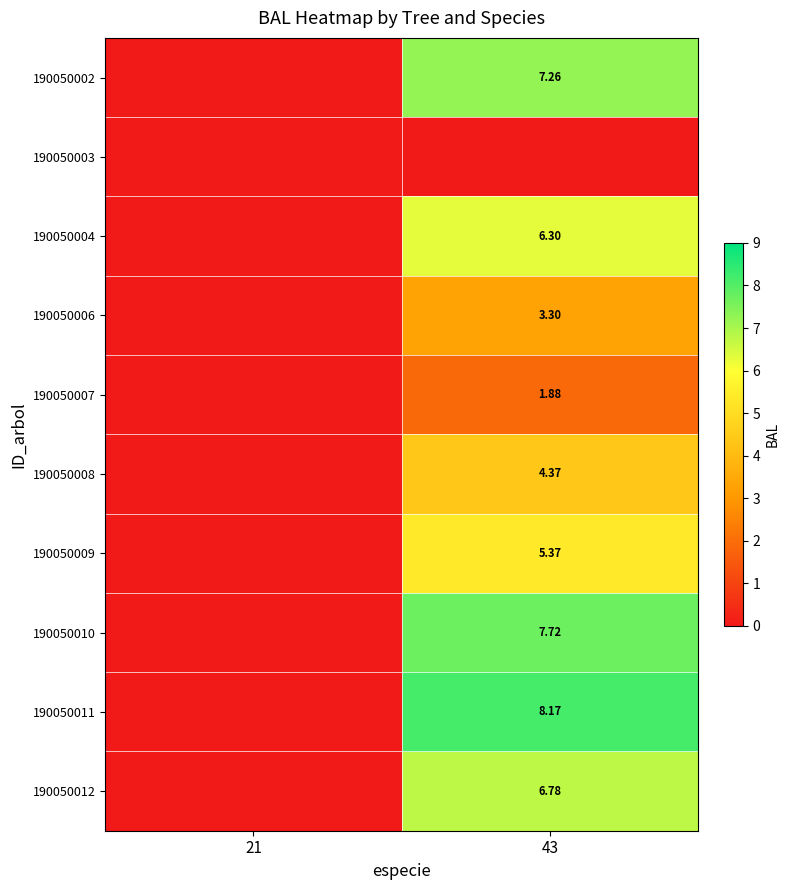

Is it true that 190050011 equals 0.0 at 21?

True